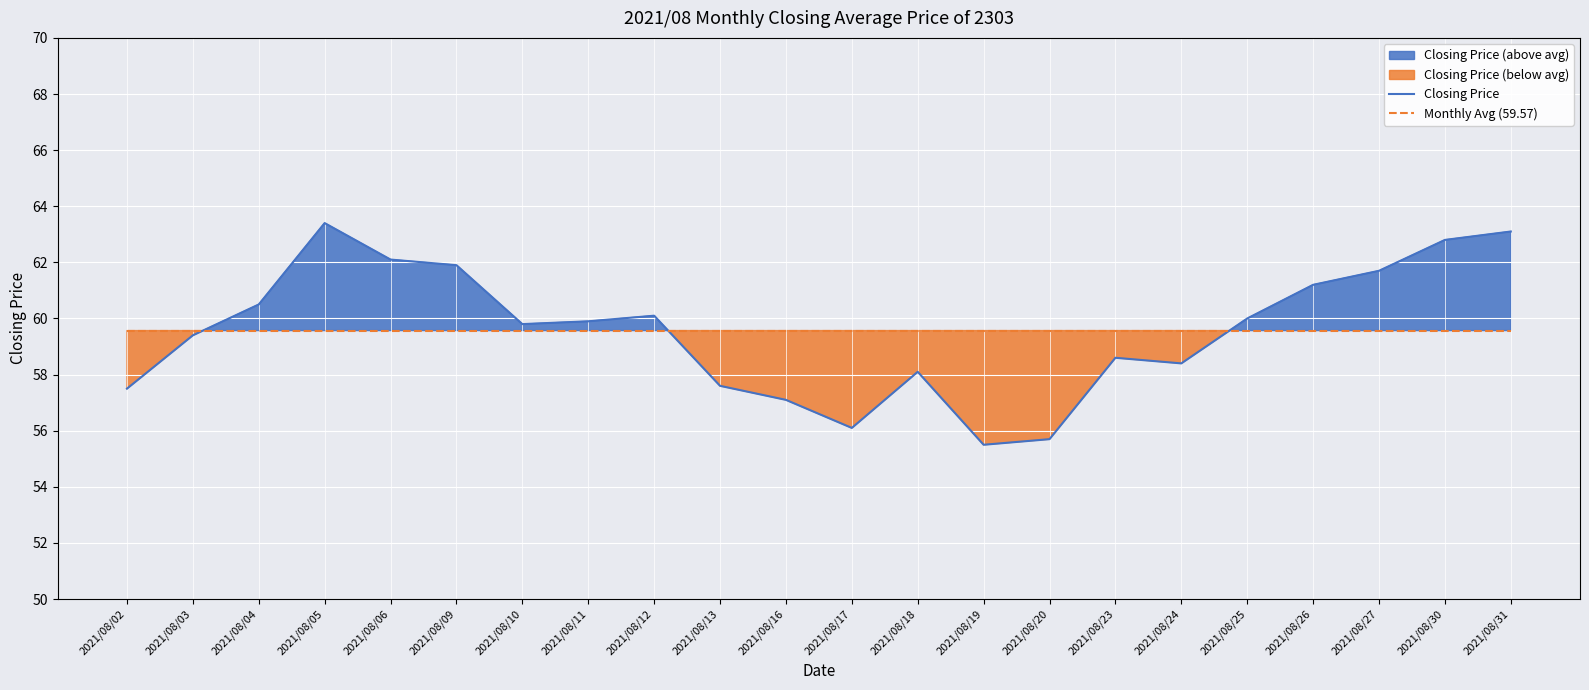

What is the spread (max minus min) of values at 2021/08/11?

0.3